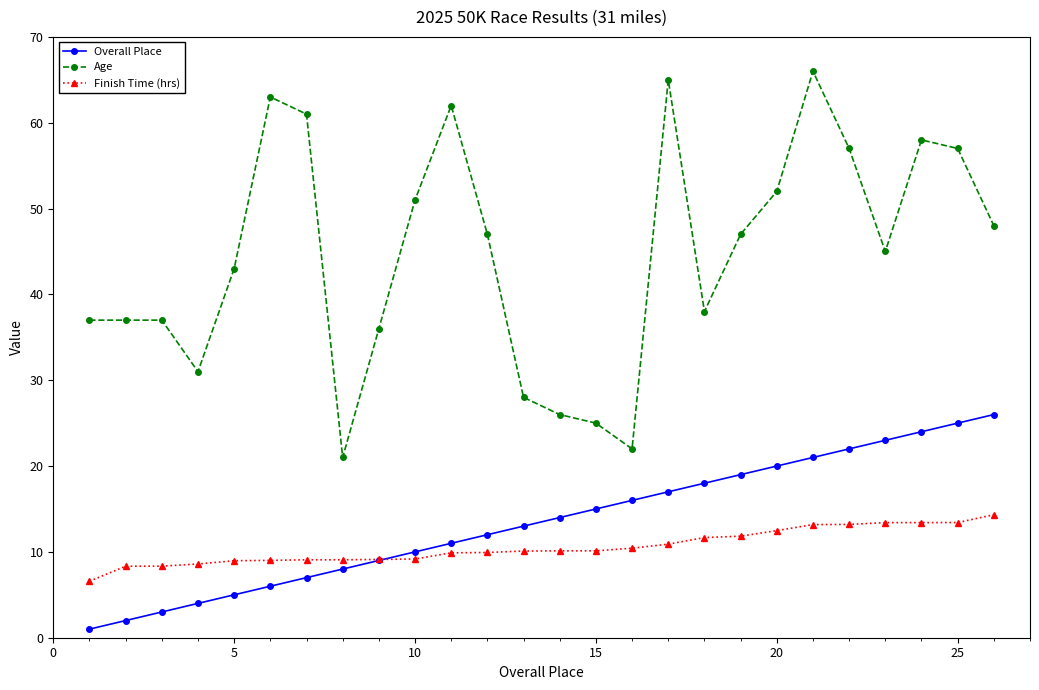

True or false: Overall Place and Age cross at least once.

False